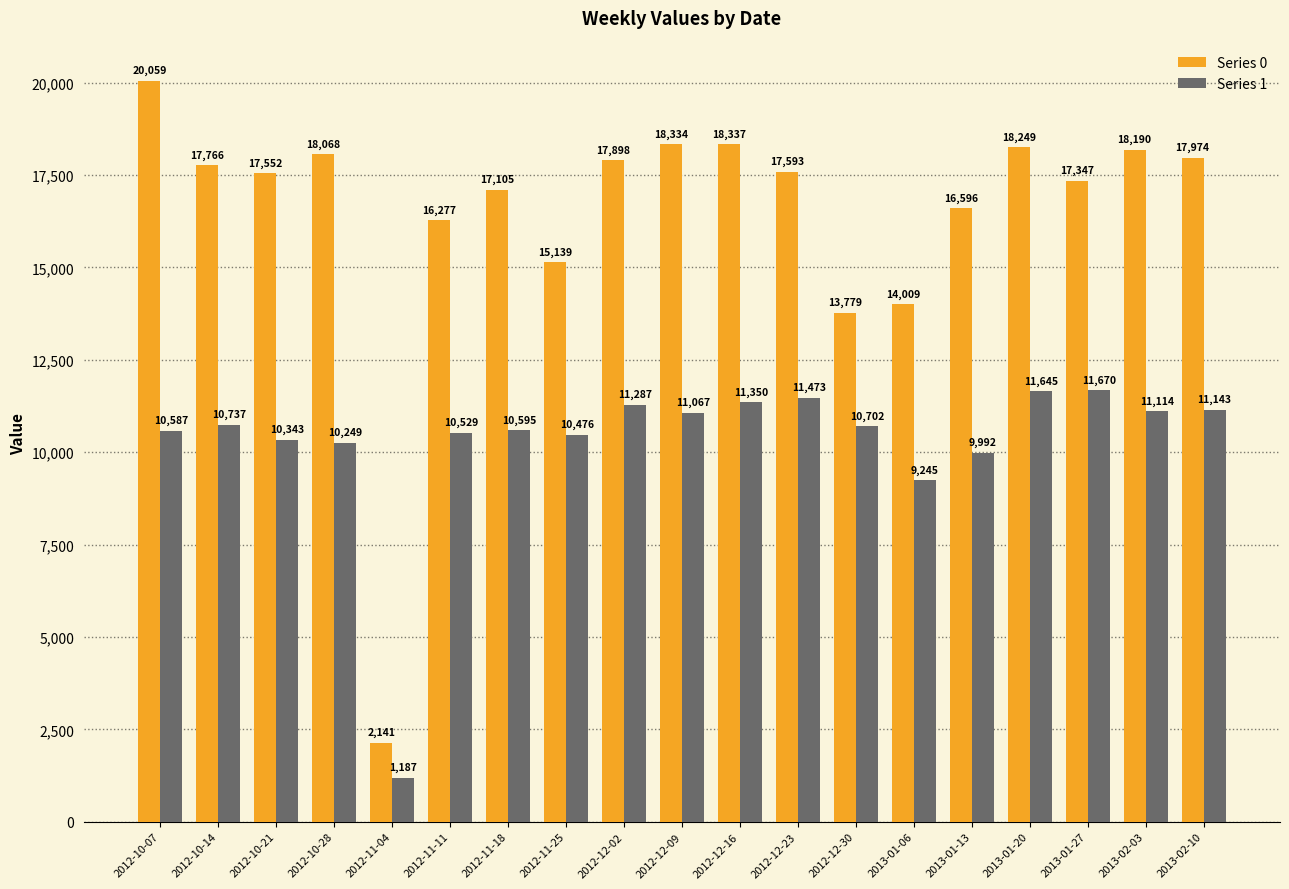

How many categories are shown in the chart?

19